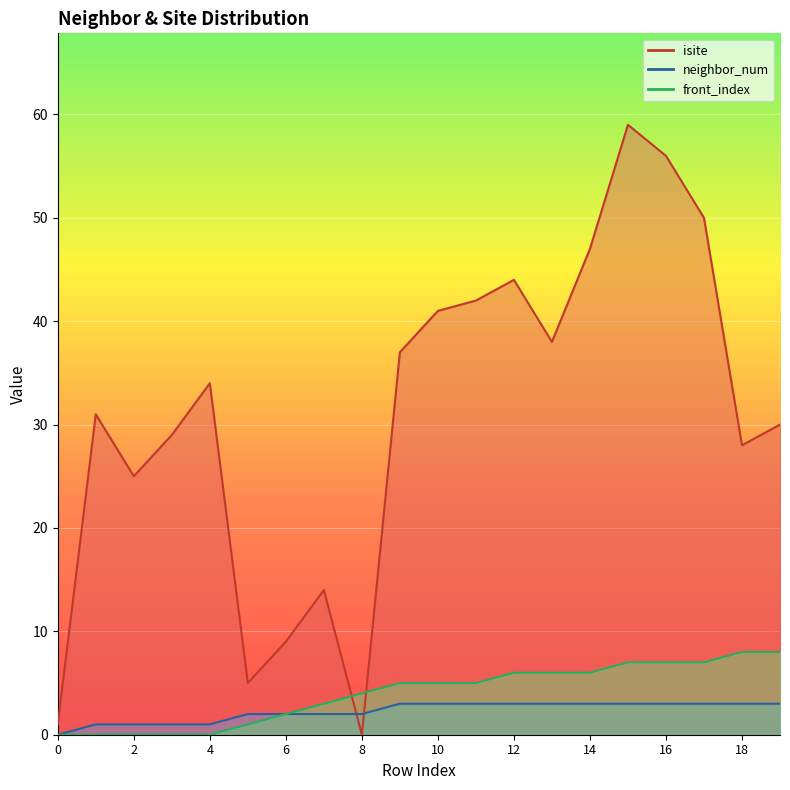

Between 15 and 7, which is larger?

15